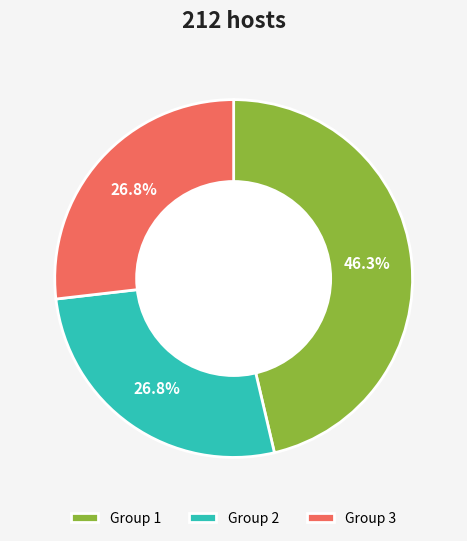

Count the number of slices in the pie.

3